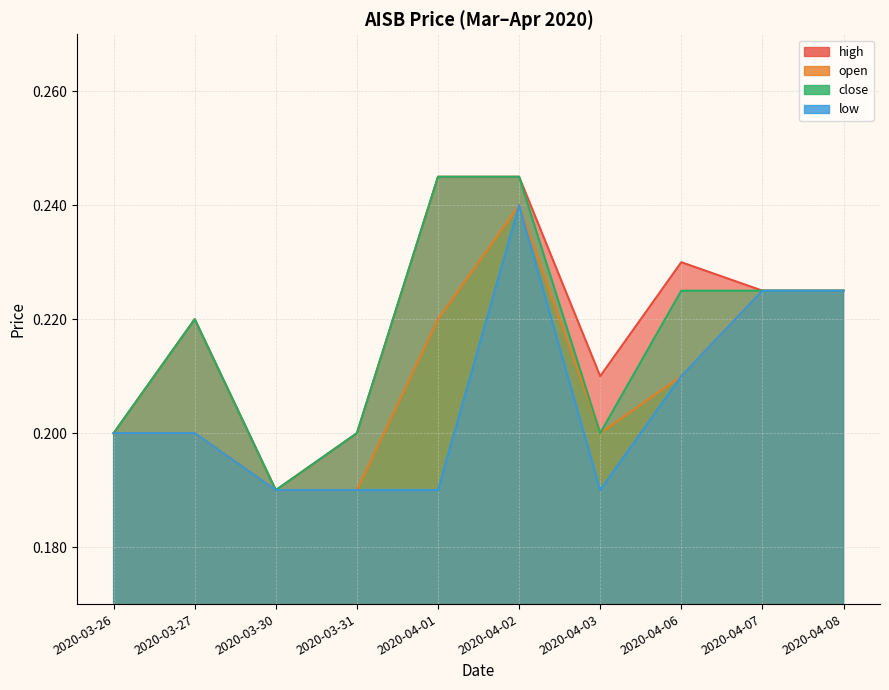

What is the average value of the low series?

0.2